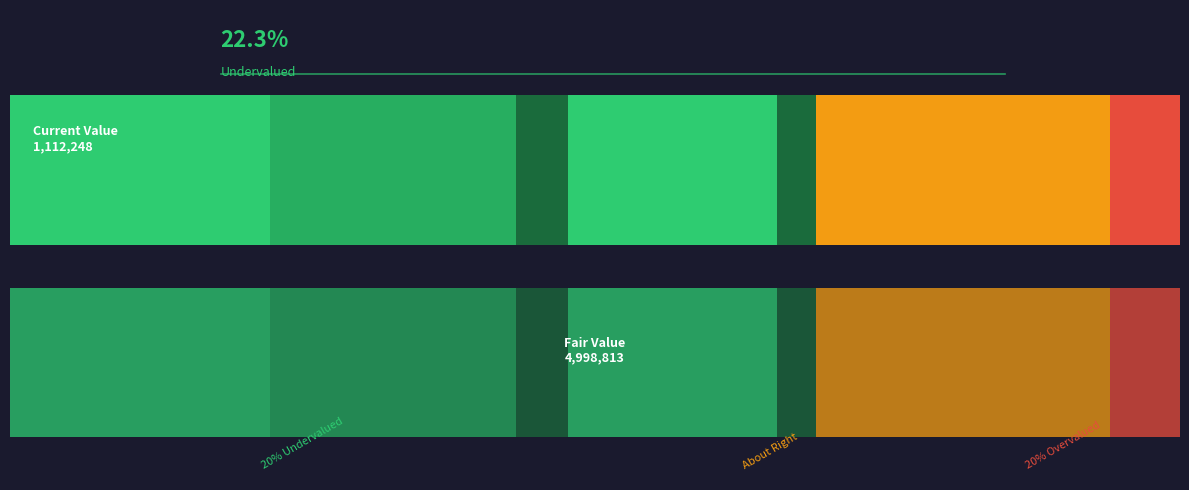

Is it true that the value at 题智门寺寄住山伊岩玉老 其二 is 207263?

False